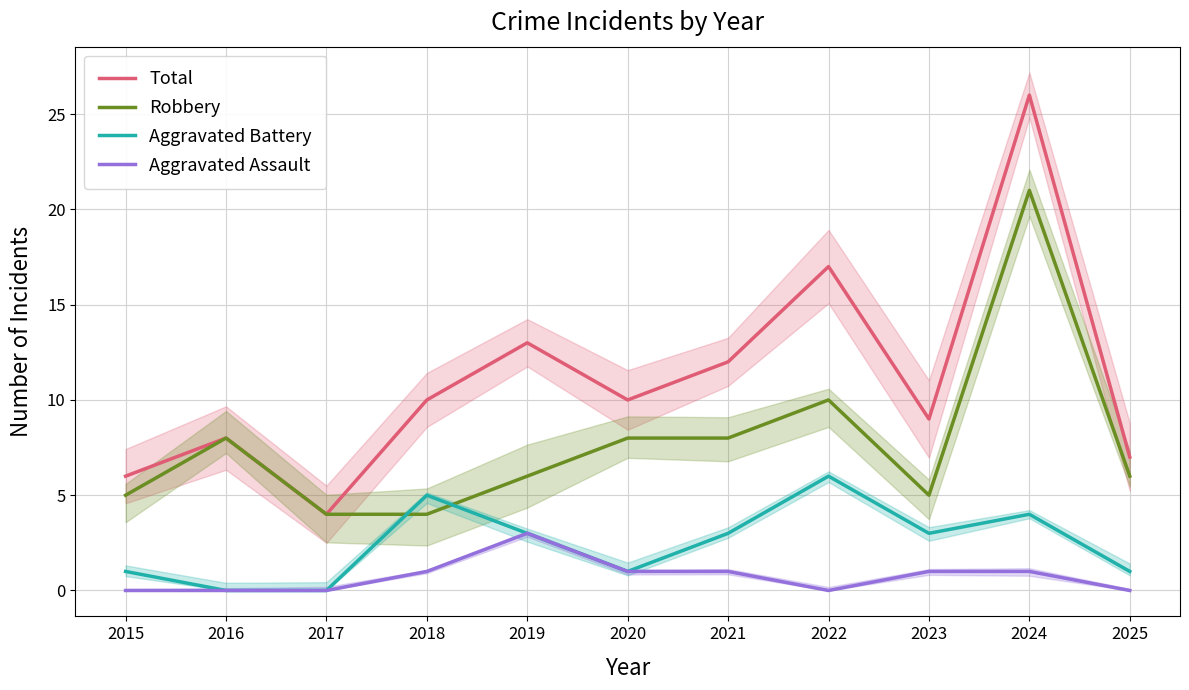

Rank the series by their average value, from highest to lowest.

Total, Robbery, Aggravated Battery, Aggravated Assault